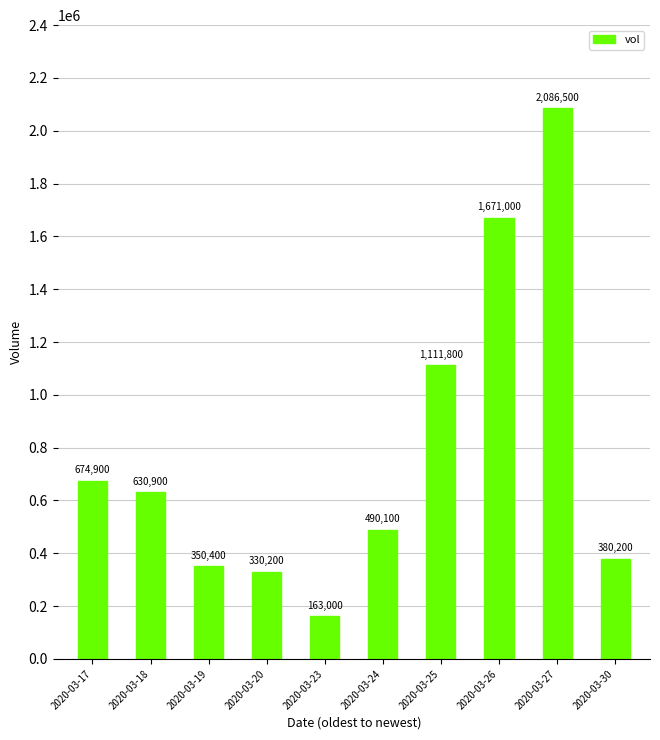

The chart shows a value of 3435040 at 2020-03-27. True or false?

False